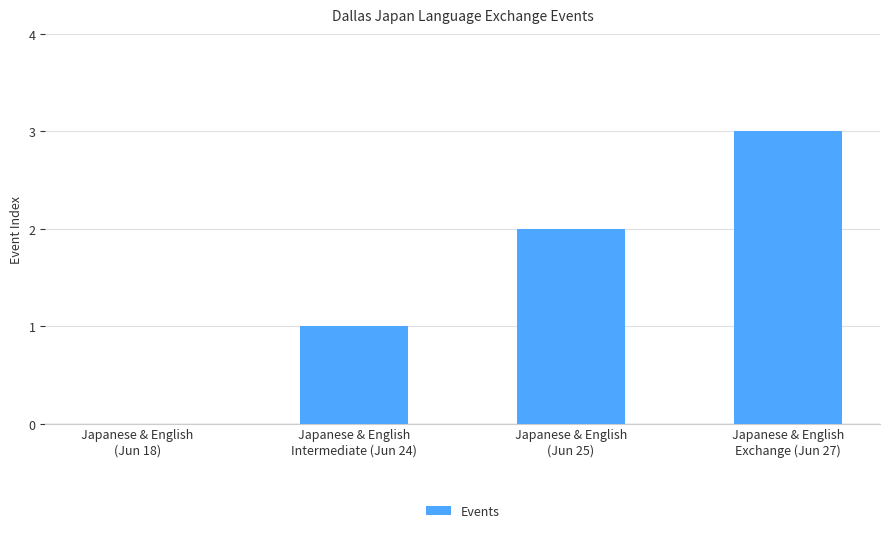

What is the maximum value shown in the chart?

3